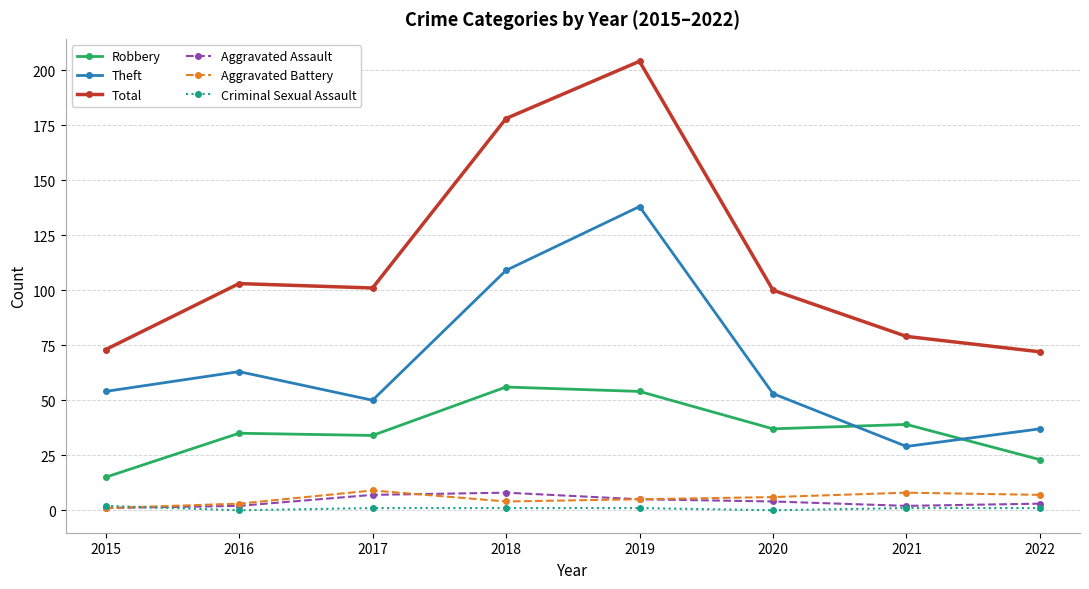

What is the difference between the second highest and second lowest values in the Robbery series?

31